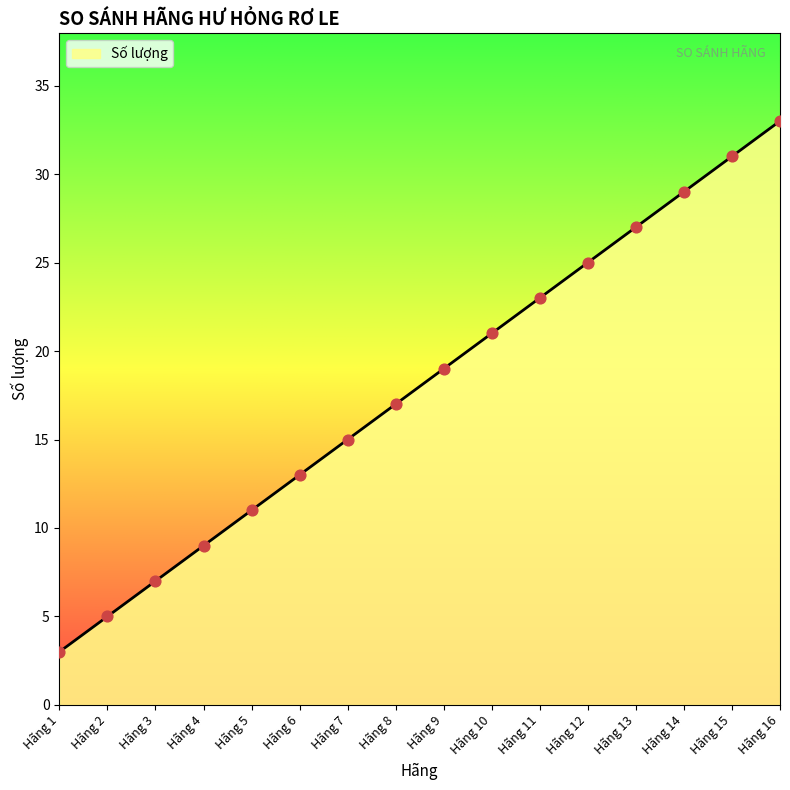

Approximately how many times larger is the value at Hãng 6 compared to Hãng 8?

0.8